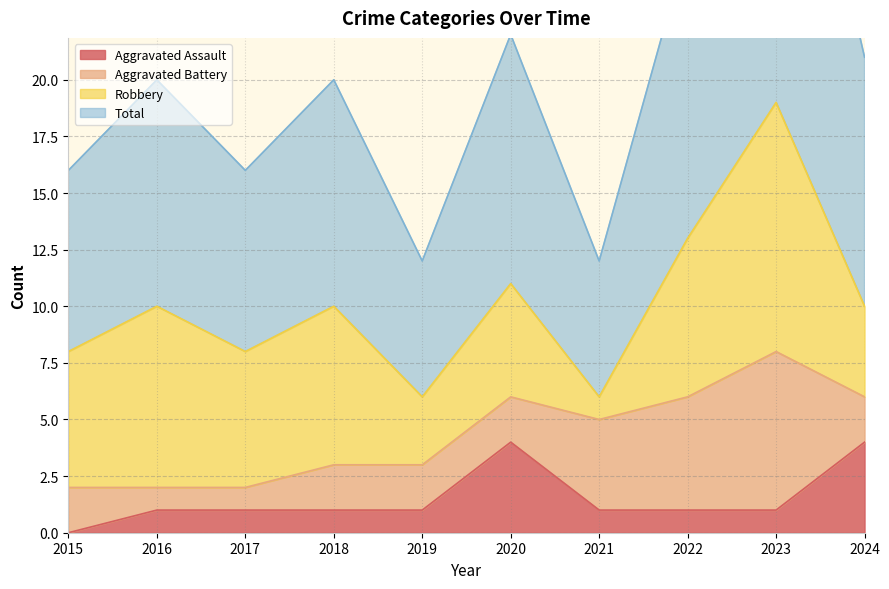

Which series has the widest spread of values?

Total